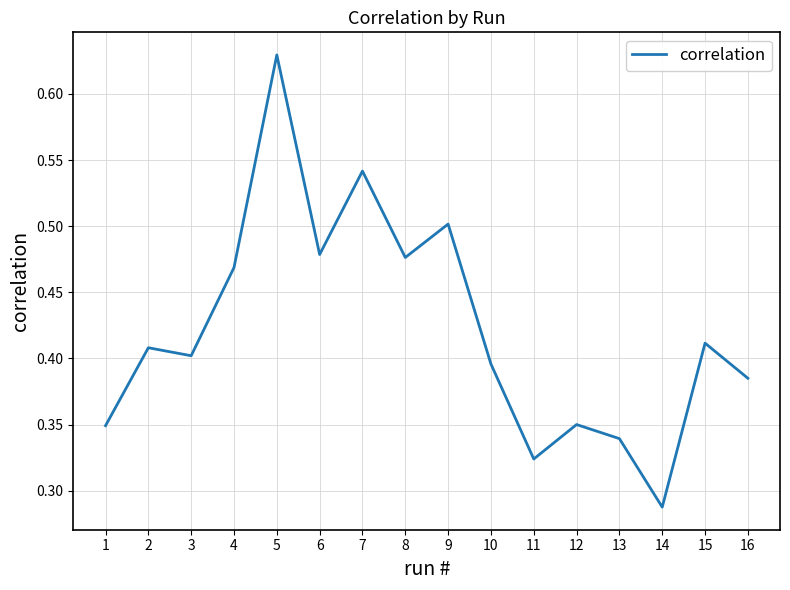

True or false: the data has more than 0 interior local peaks.

True